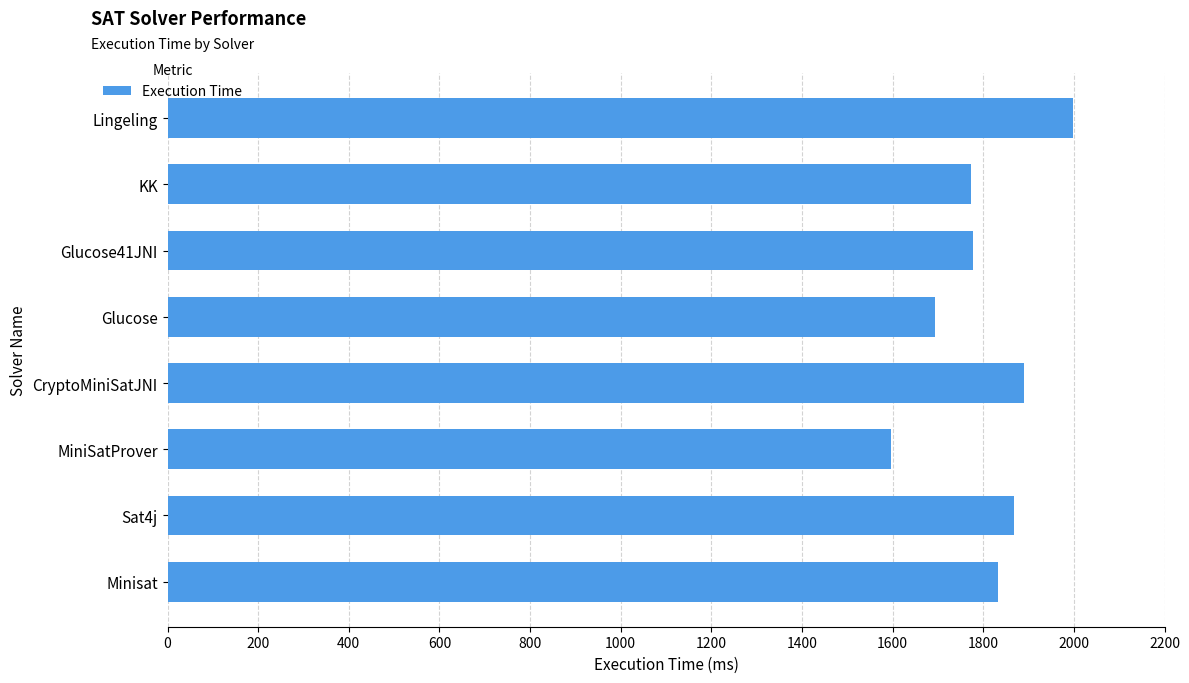

Is it true that the value at CryptoMiniSatJNI is 1889?

True